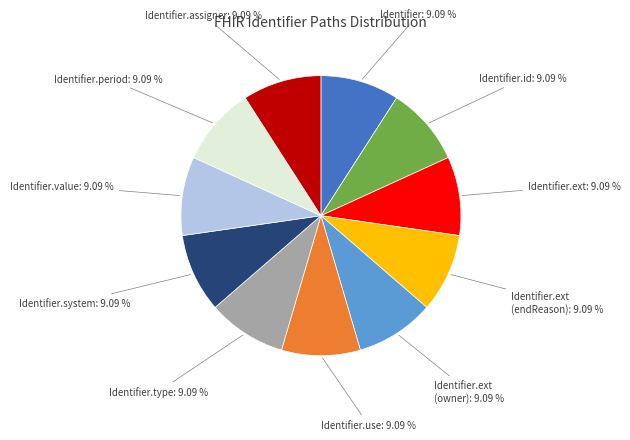

Is Identifier the majority of the pie?

No